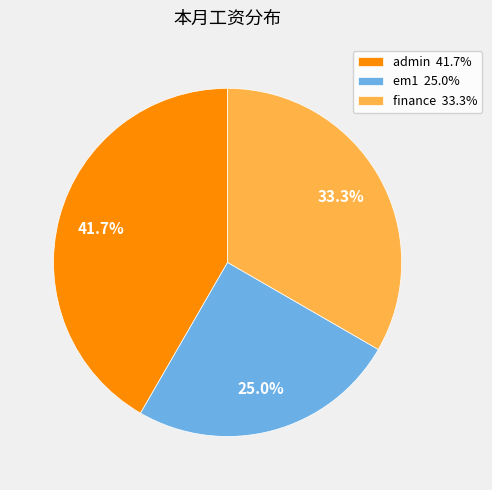

The admin slice represents 42% of the pie. True or false?

True